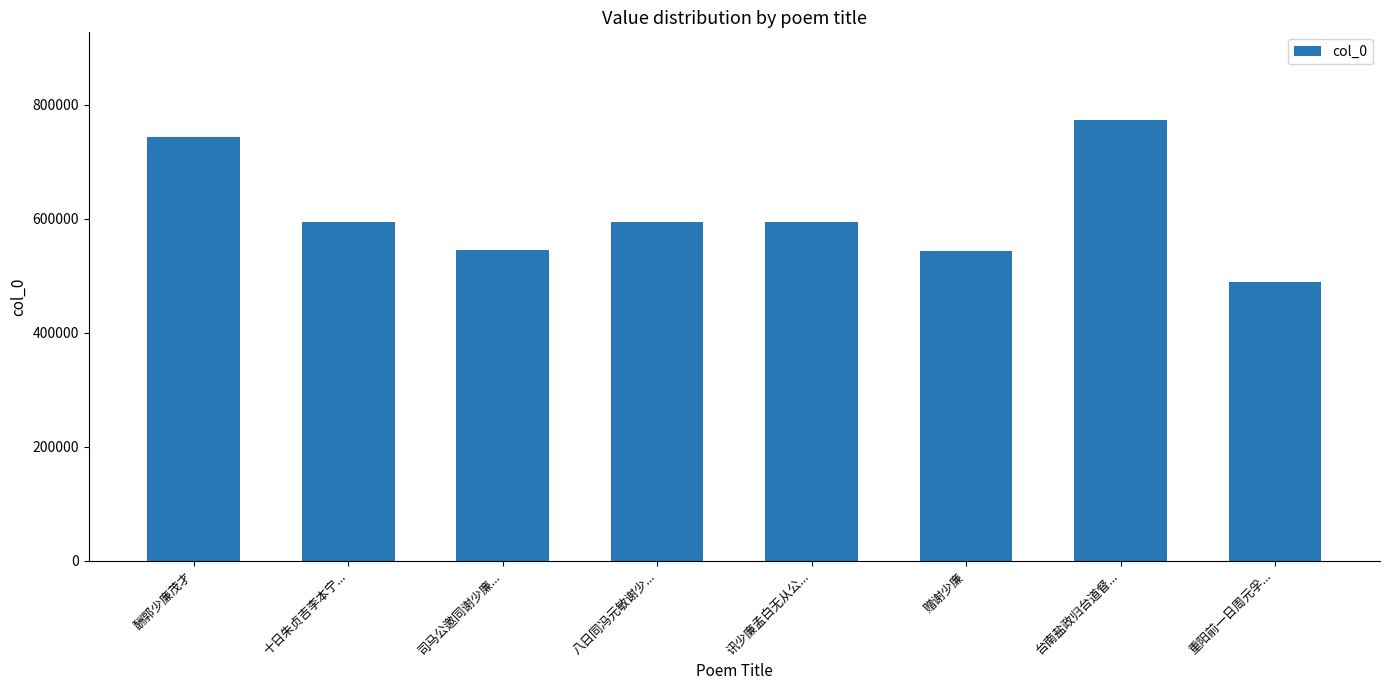

Approximately how many times larger is the value at 酬郭少廉茂才 compared to 重阳前一日周元孚...?

1.5